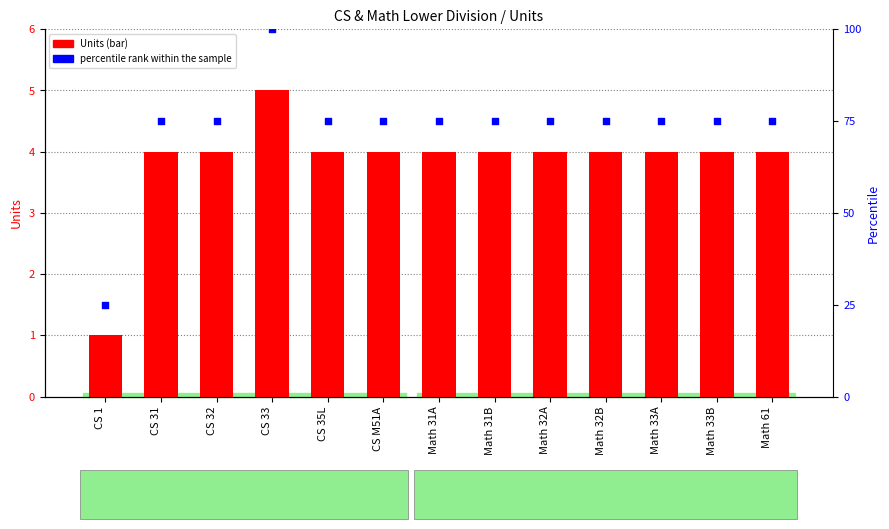

What is the total value across all series at Math 32B?

79